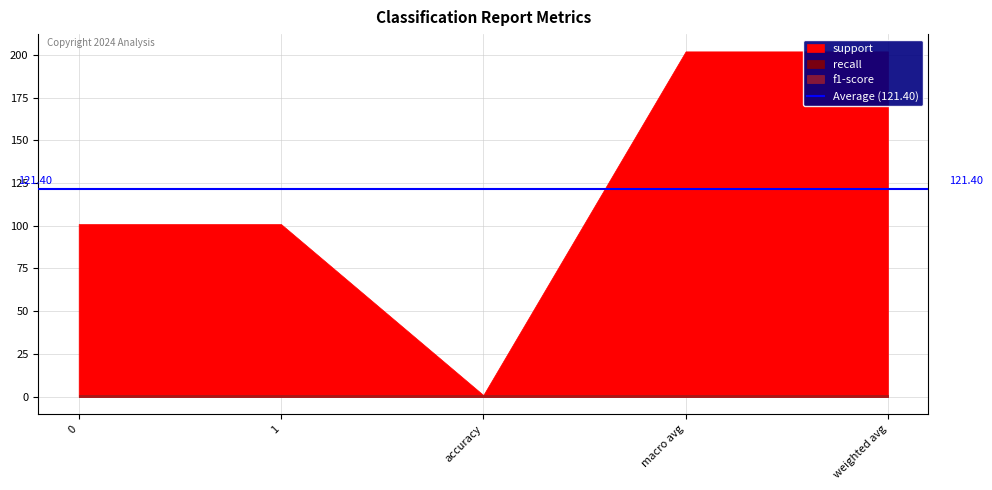

What is the approximate value of recall at 0?

1